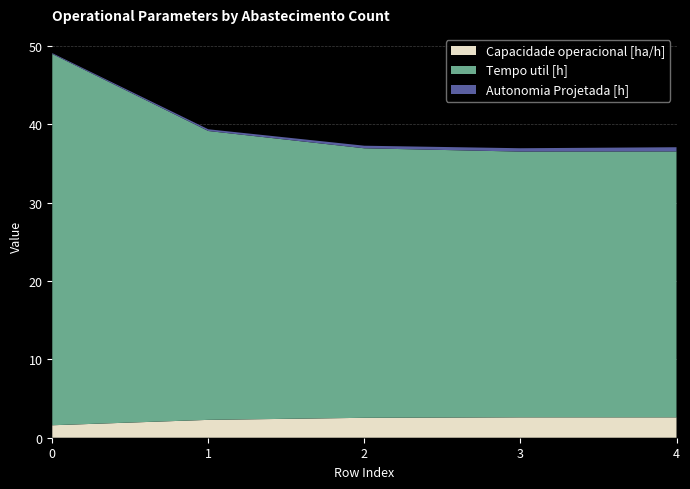

Reading left to right, transcribe all the data shown in this chart.

Capacidade operacional [ha/h]: 1.6	2.3	2.5	2.6	2.6
Tempo util [h]: 47.4	36.9	34.4	33.9	33.9
Autonomia Projetada [h]: 0.1	0.2	0.3	0.4	0.5